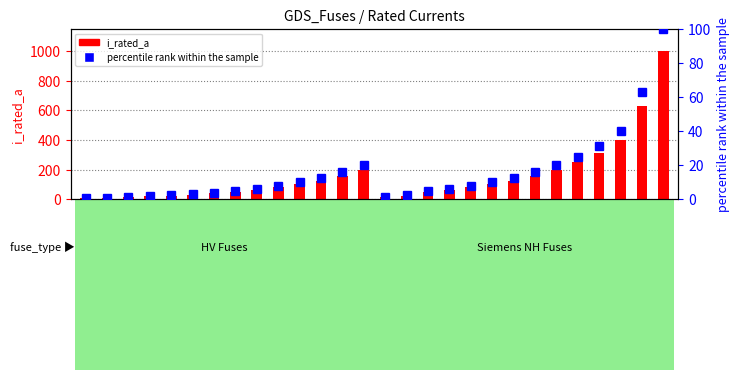

Count the number of data series in this chart.

2